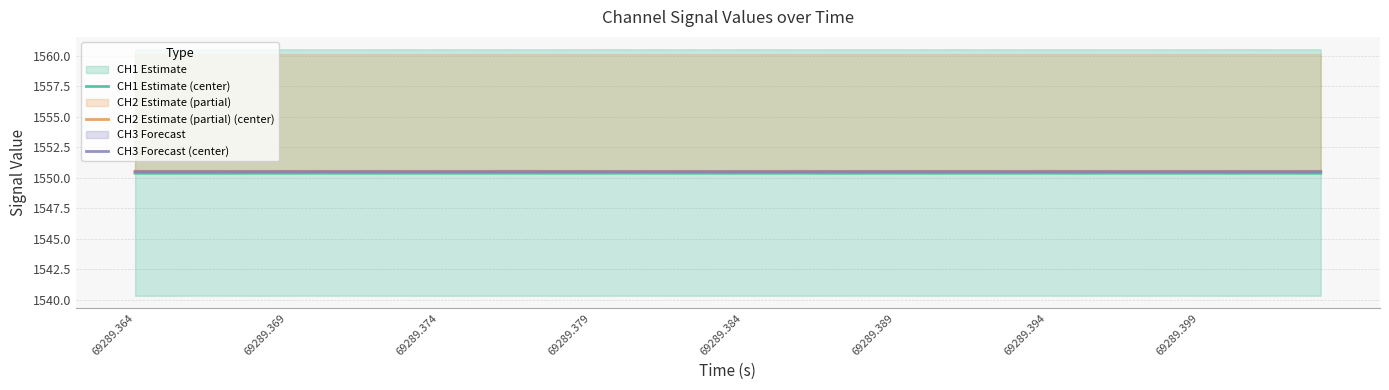

What is the value of the CH2 Estimate (partial) (center) point at the 11th from the left?

1550.5